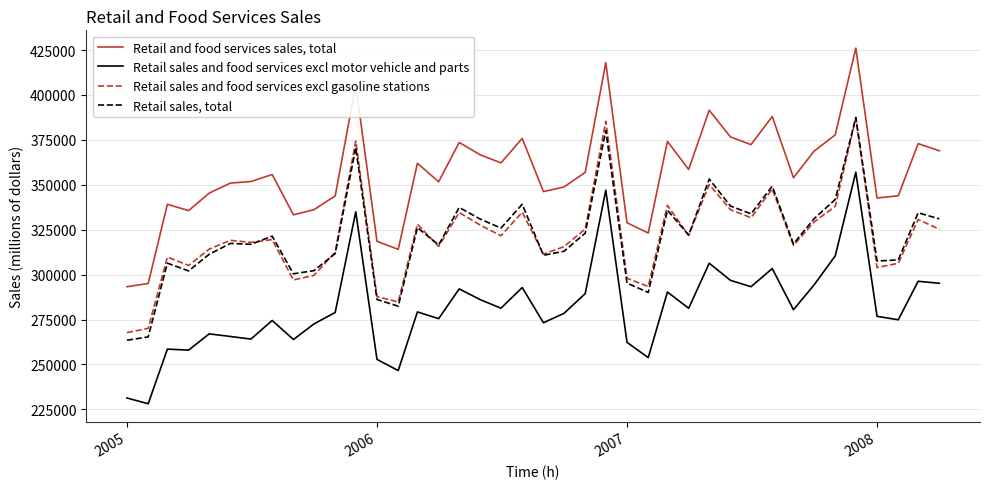

Which series has the widest spread of values?

Retail and food services sales, total